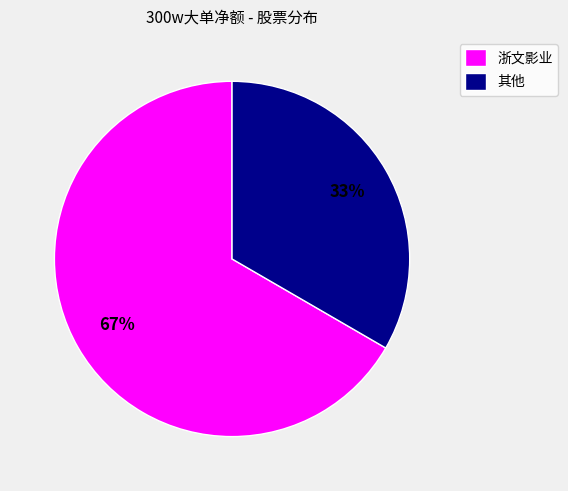

How many segments does this pie chart have?

2